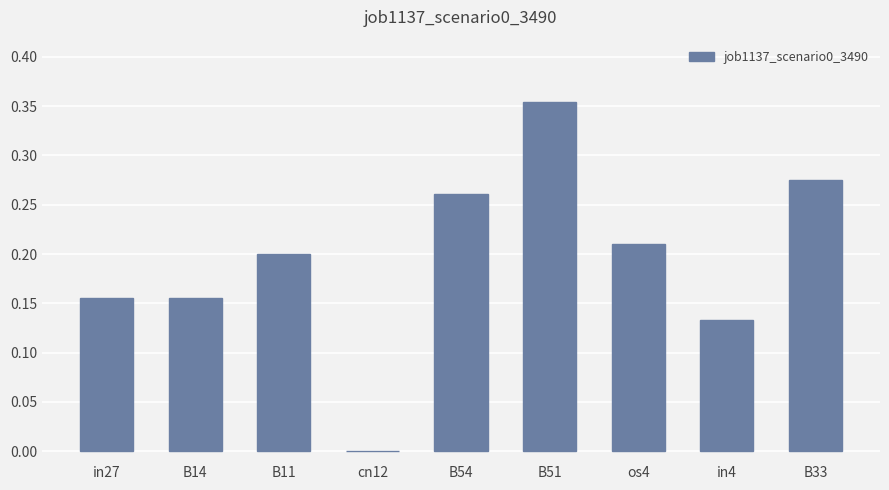

Which label corresponds to the largest value in the chart?

B51